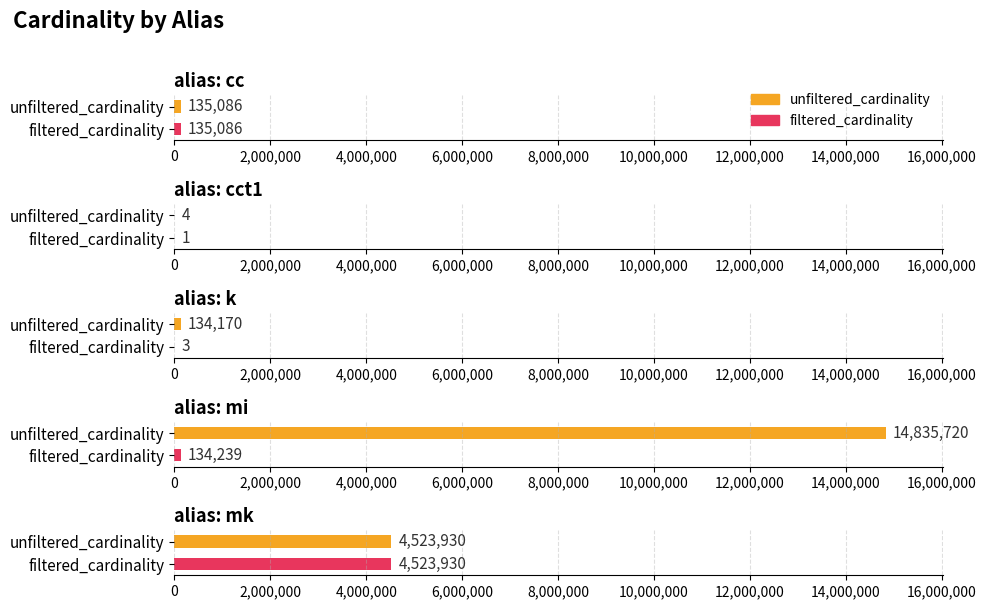

What are all the series names shown in the legend?

unfiltered_cardinality, filtered_cardinality